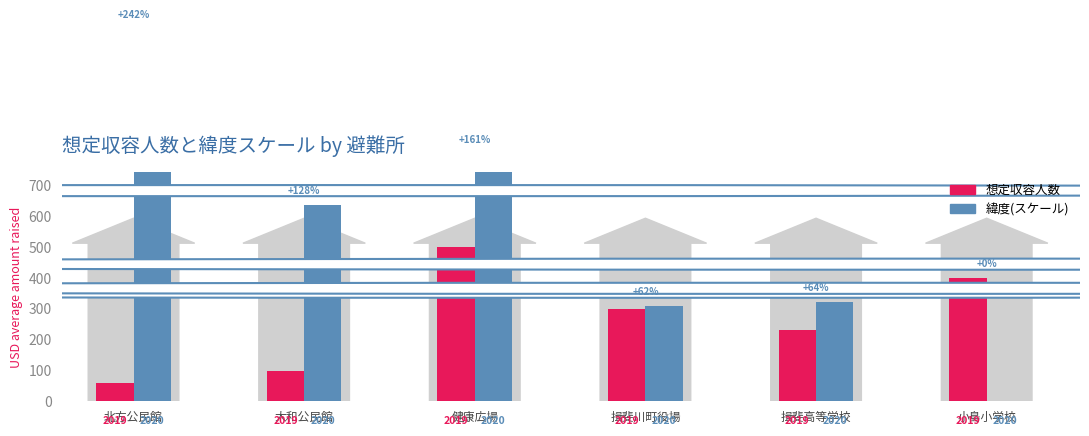

Is it true that 緯度(スケール) equals 803.8 at 健康広場?

True